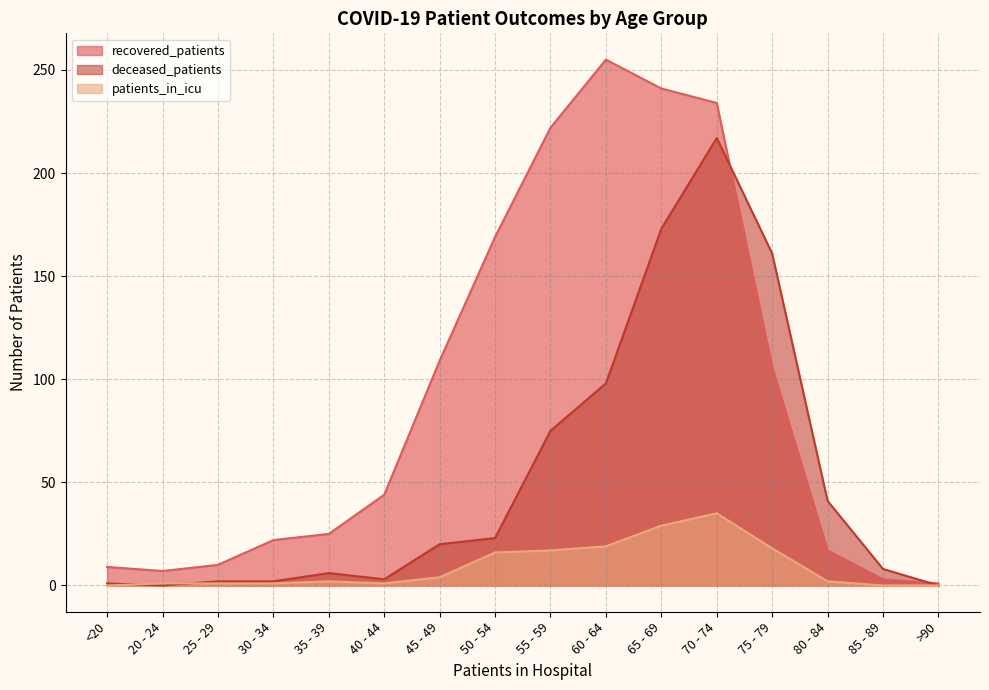

List the series in order of their peak value, lowest first.

patients_in_icu, deceased_patients, recovered_patients